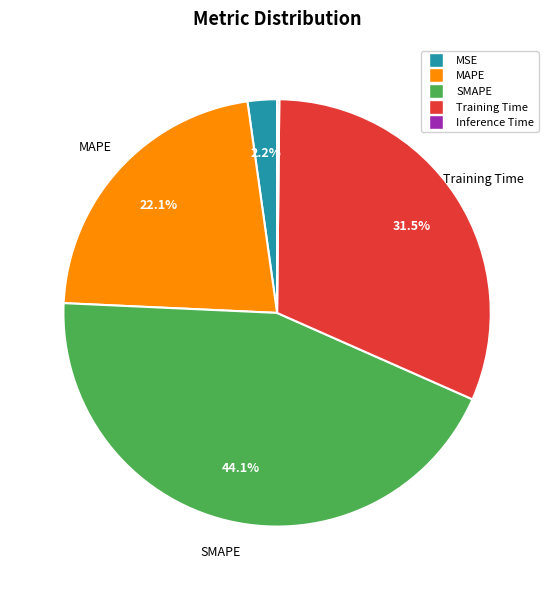

Does any single category account for the majority?

No